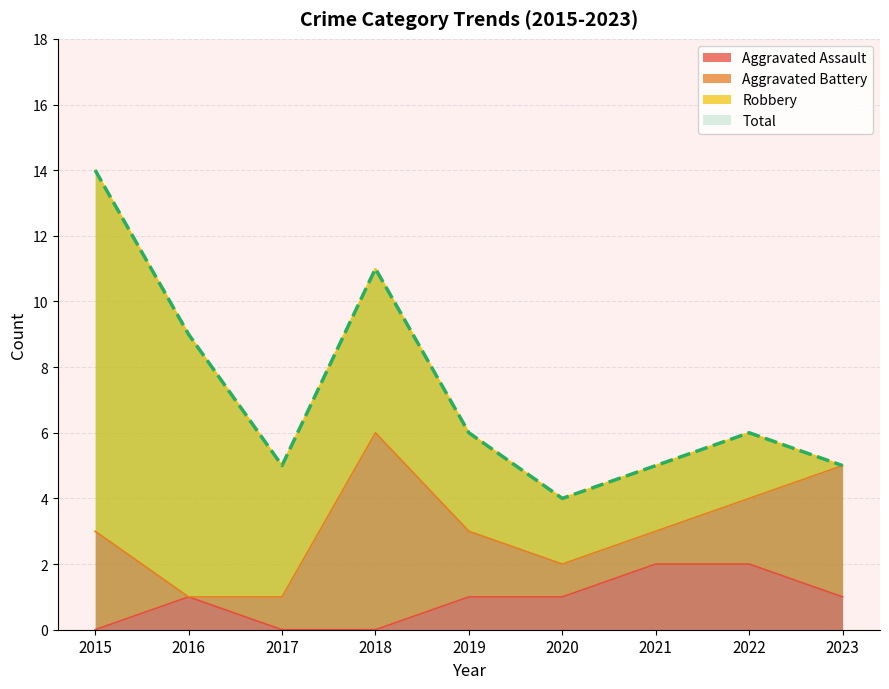

True or false: Aggravated Assault has a value of 2 at 2020.

False